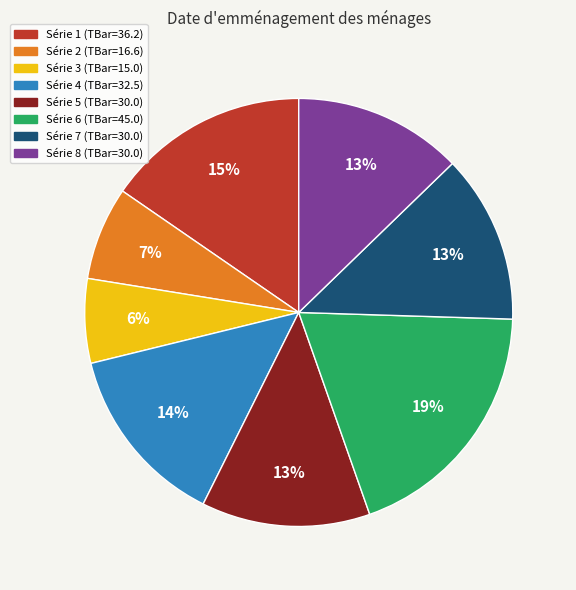

To the nearest percent, what is the average slice percentage?

12%